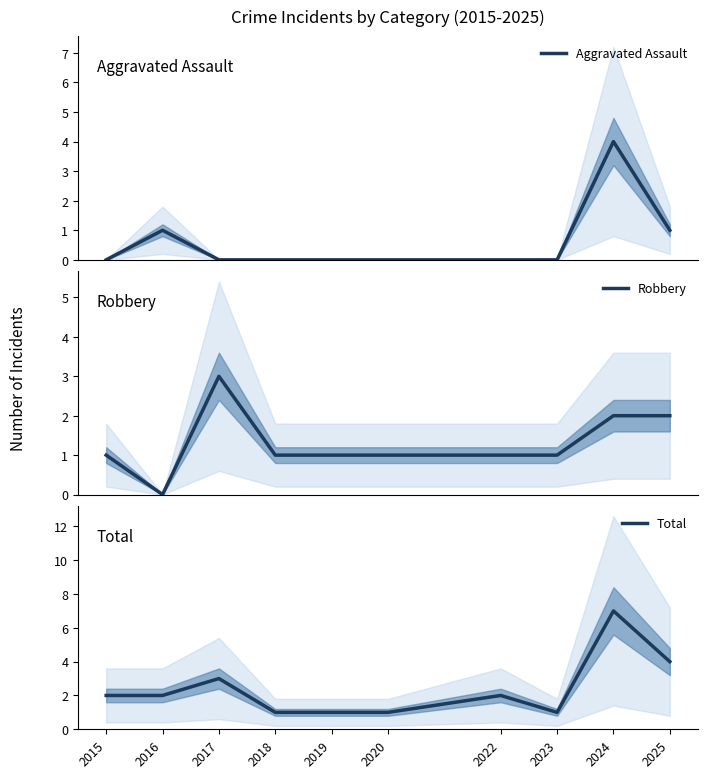

Rank the categories by Total value from highest to lowest.

2024, 2025, 2017, 2015, 2016, 2022, 2018, 2019, 2020, 2023